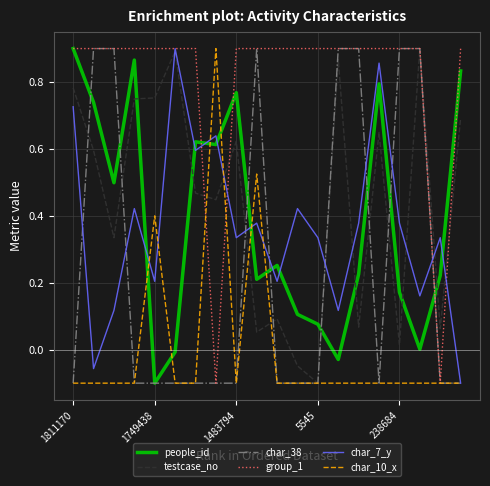

In people_id, how many points are lower than both neighbors (excluding endpoints)?

6